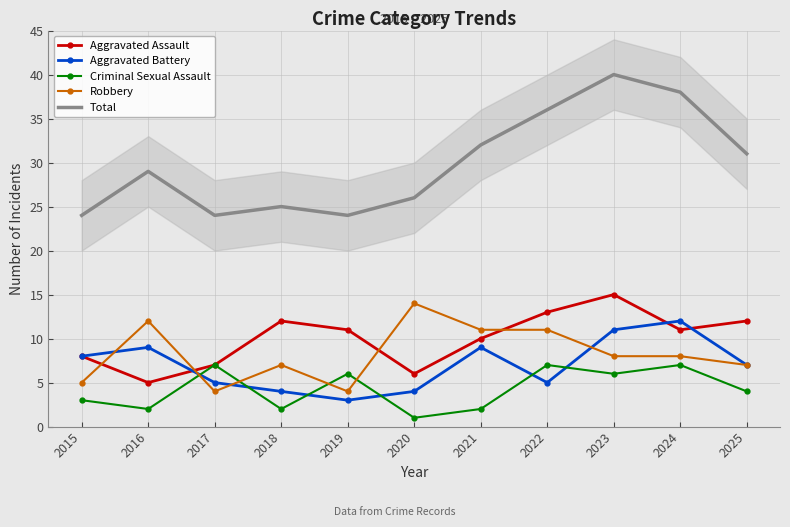

List the series in order of their peak value, lowest first.

Criminal Sexual Assault, Aggravated Battery, Robbery, Aggravated Assault, Total